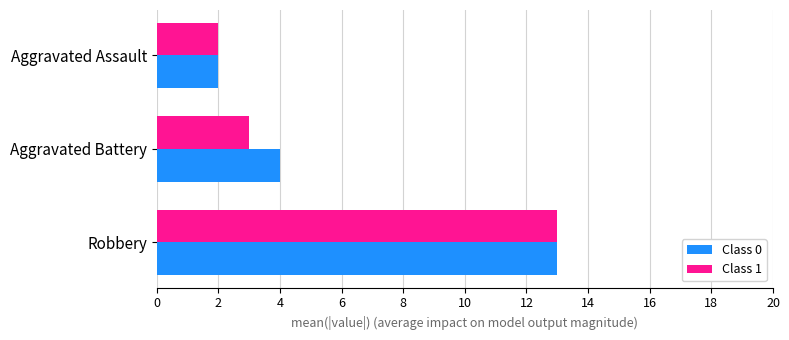

What is the sum of all Class 0 values?

19